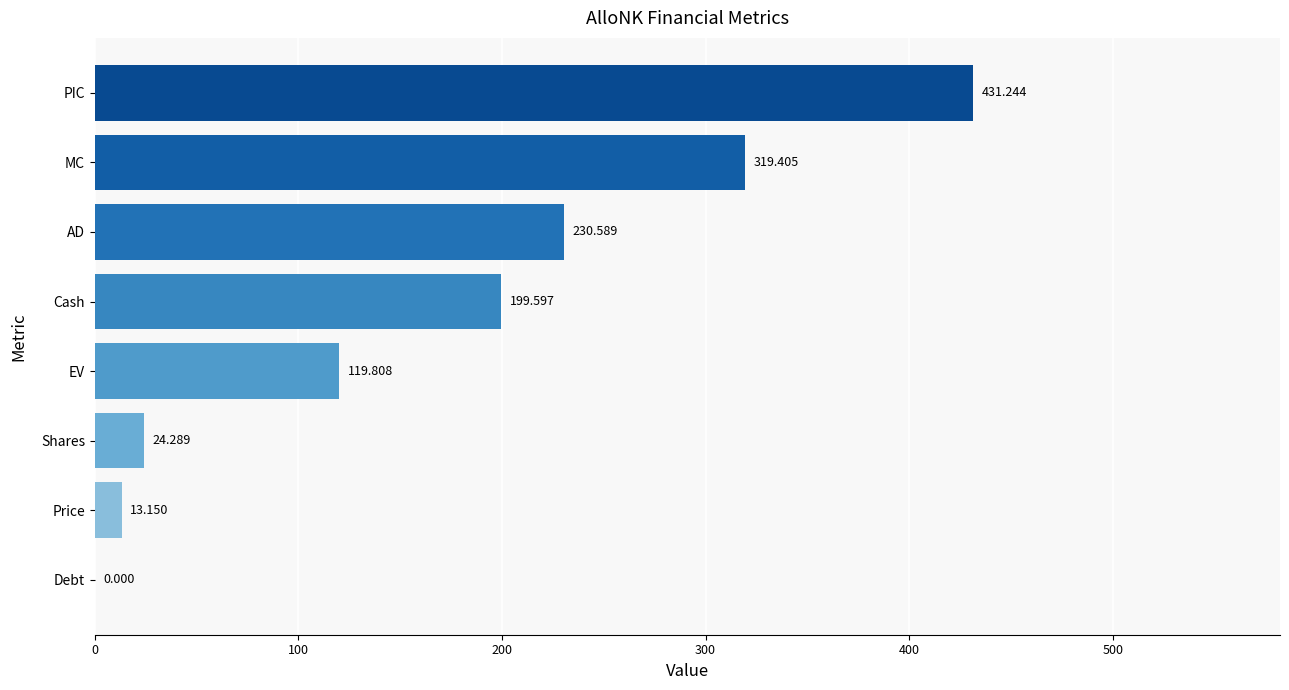

How many positive values are there?

7